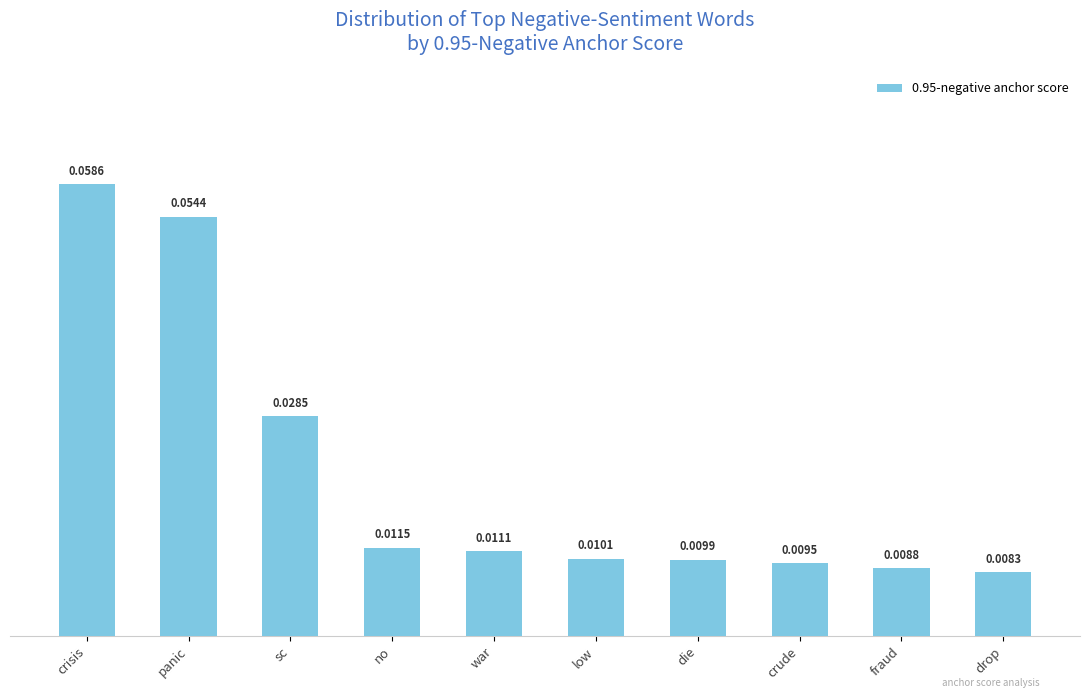

What is the label of the 5th bar from the right?

low